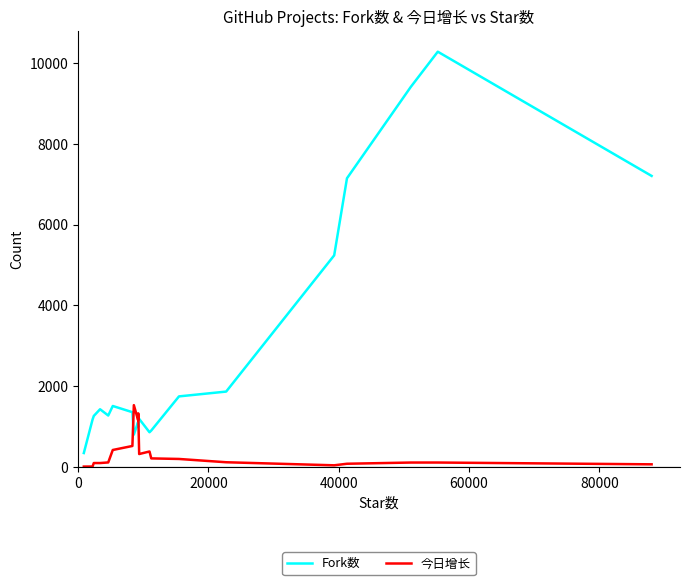

What are all the series names shown in the legend?

Fork数, 今日增长